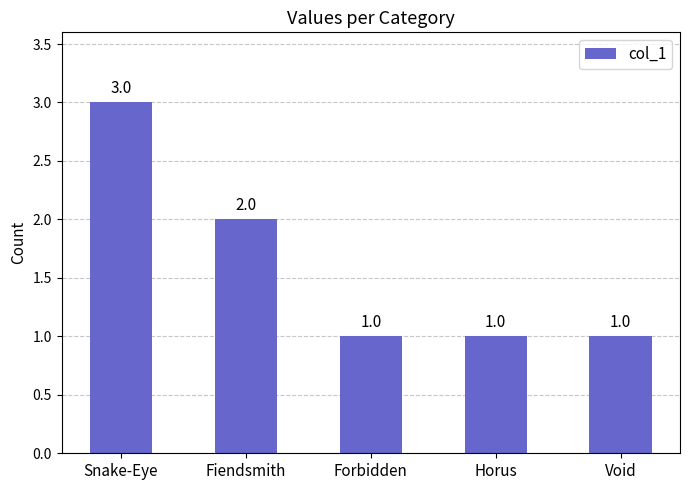

Reading right to left, extract all data points from this chart.

1	1	1	2	3